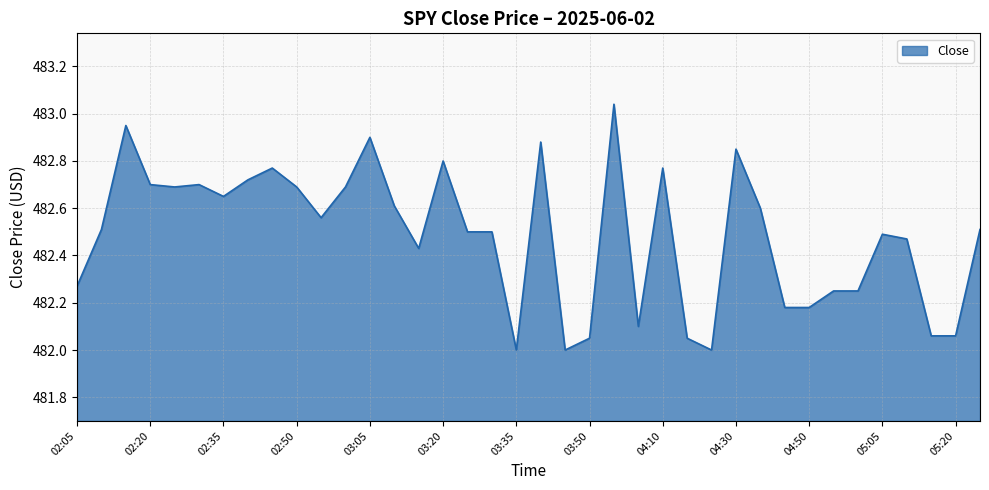

What is the smallest value displayed?

482.0